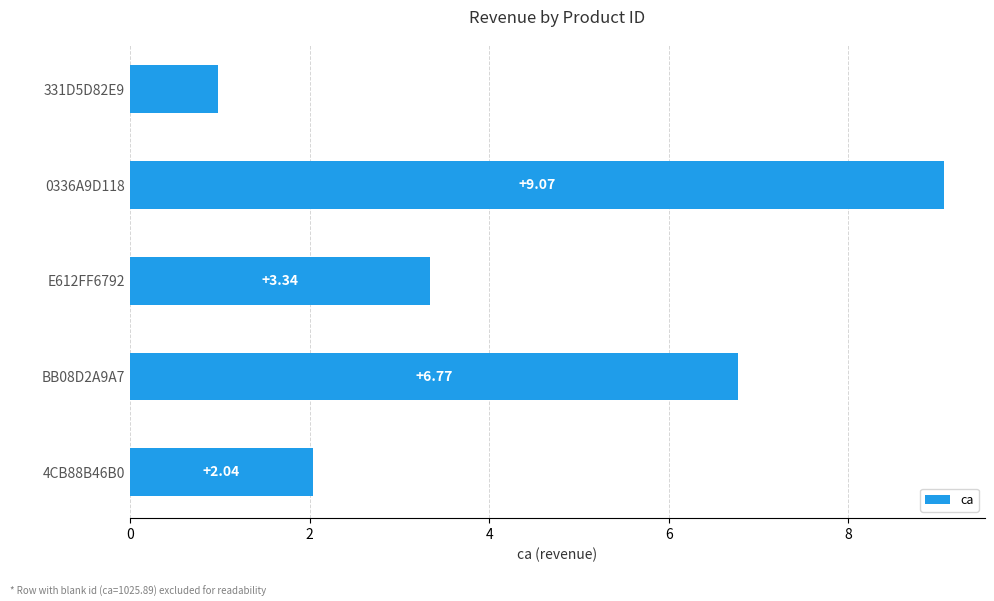

What is the change in value from 0336A9D118 to BB08D2A9A7?

-2.3